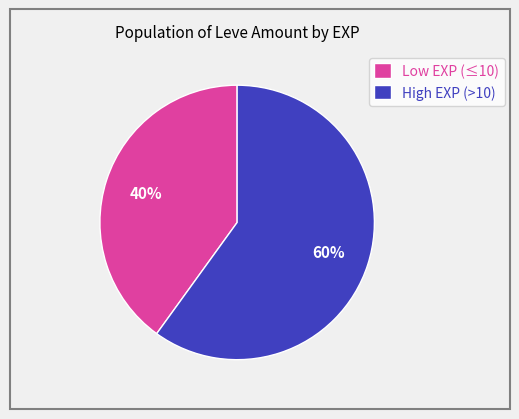

Which slice is the largest?

High EXP (>10)